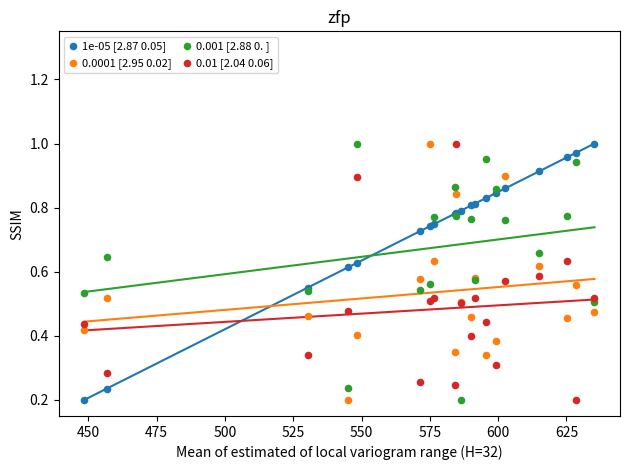

What is the X range (max minus min) for the scatter plot?

186.8